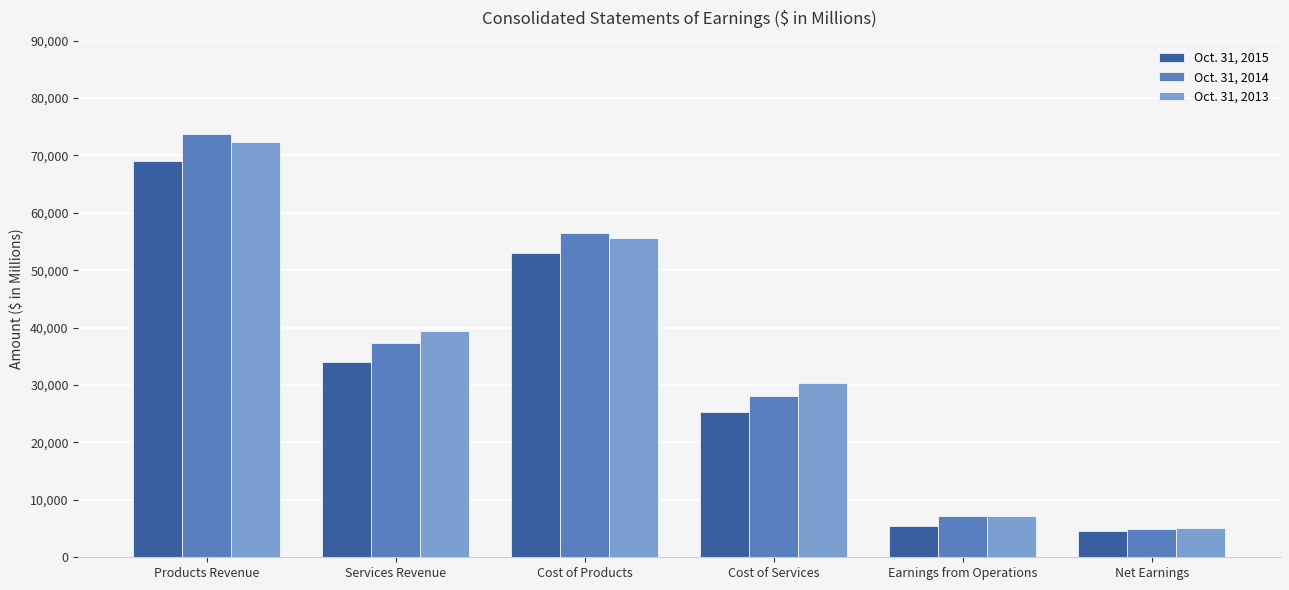

What is the spread (max minus min) of values at Earnings from Operations?

1714